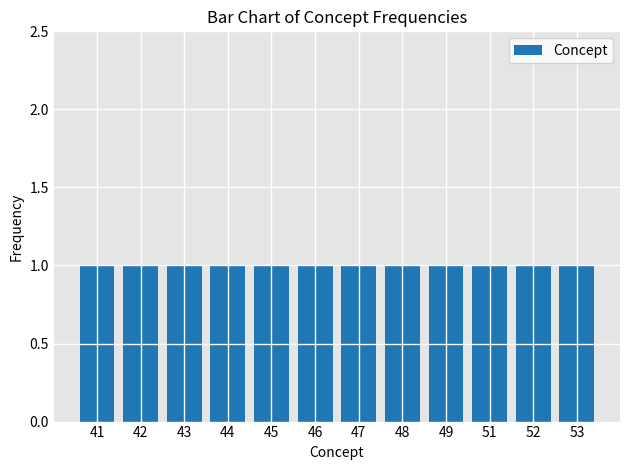

Rank the categories by value from highest to lowest.

53, 52, 51, 49, 48, 47, 46, 45, 44, 43, 42, 41